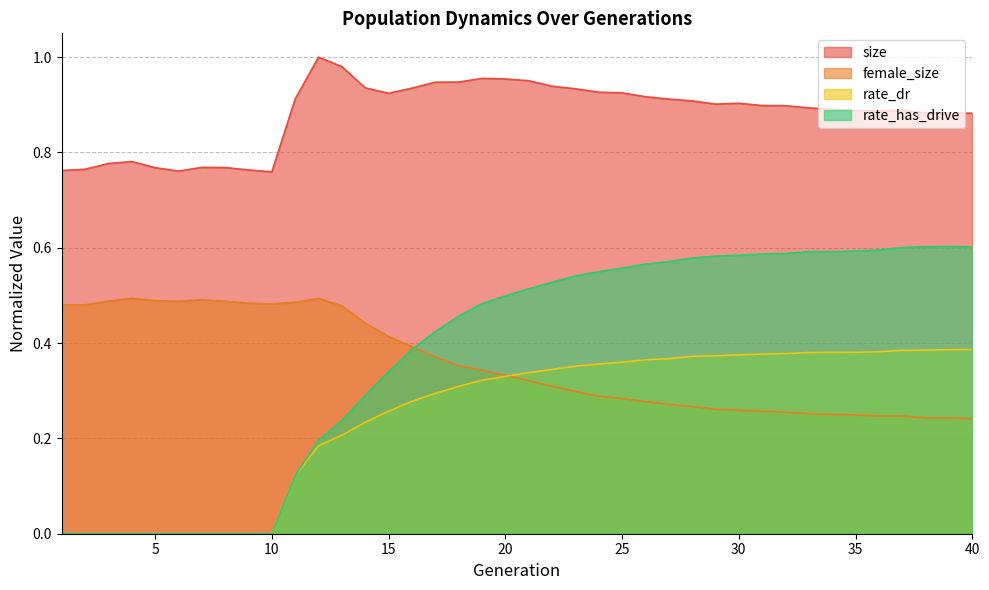

What is the approximate value of rate_has_drive at 16?

0.4